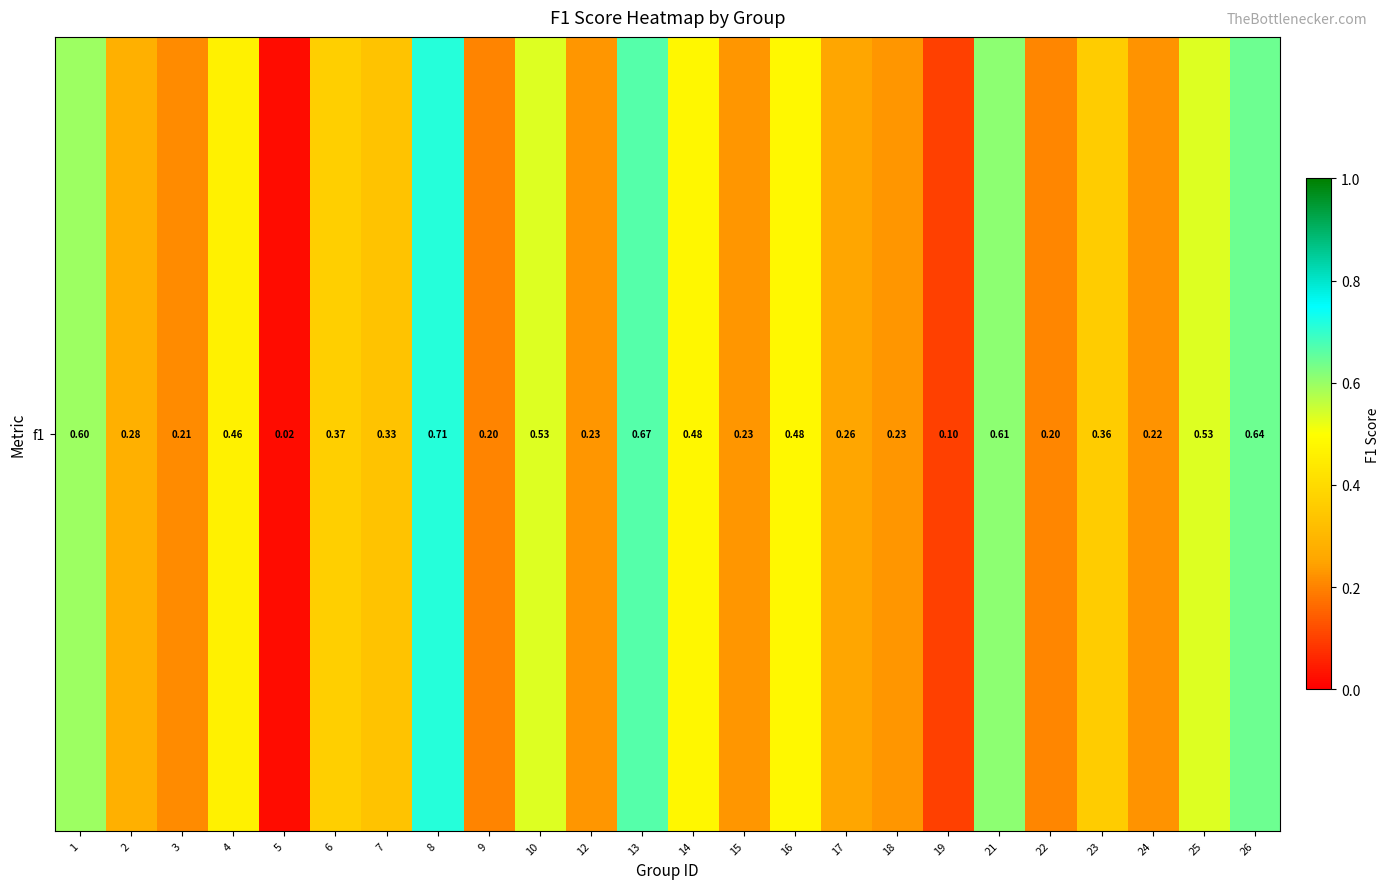

What is the greatest value displayed?

0.7